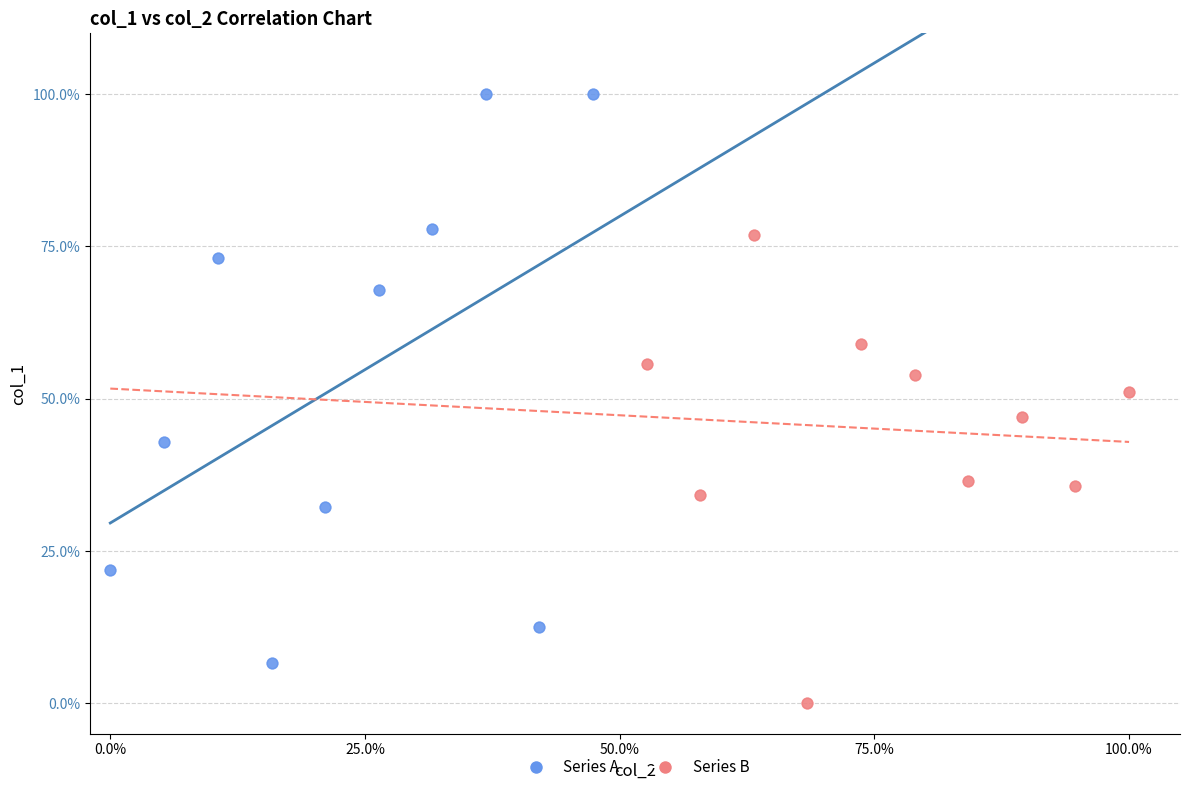

What are all the series names shown in the legend?

Series A, Series B